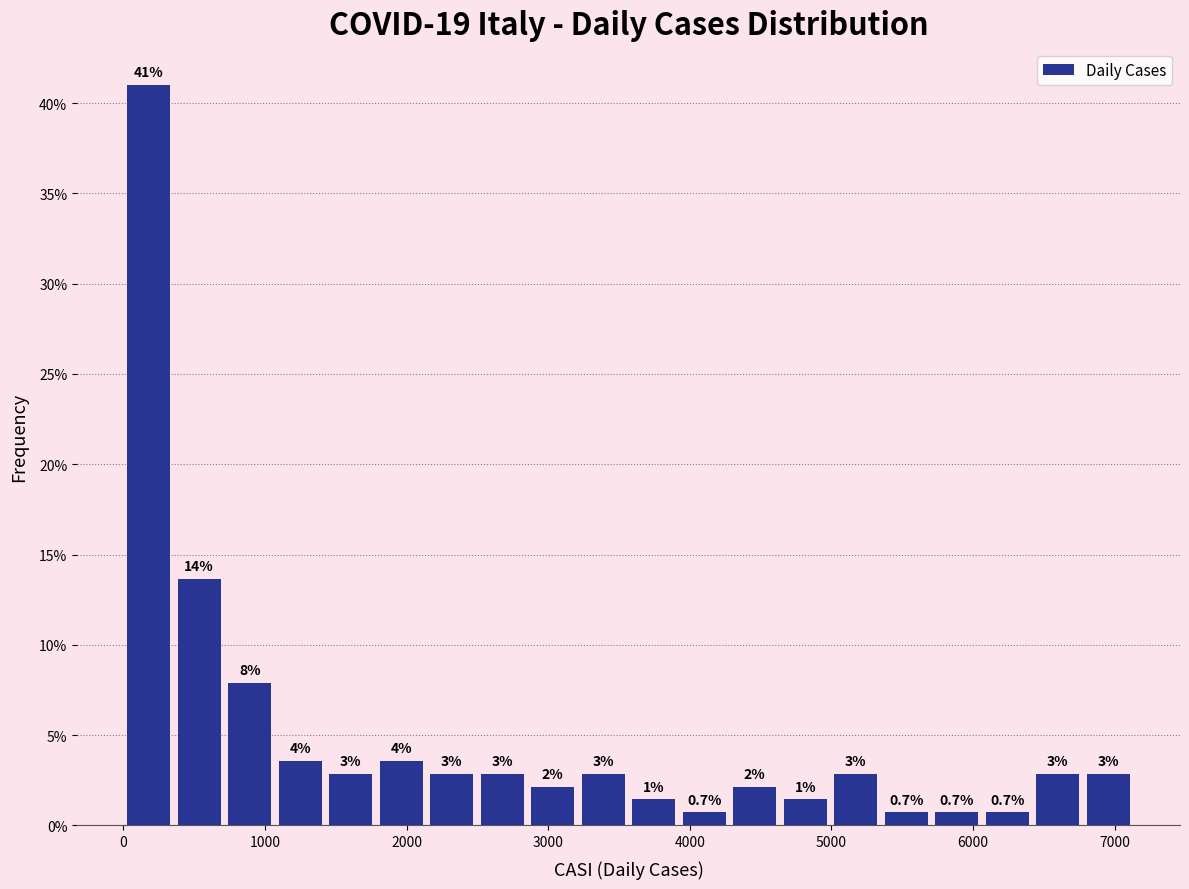

Read against the x-axis, roughly where is the centre of the tallest bar?

200